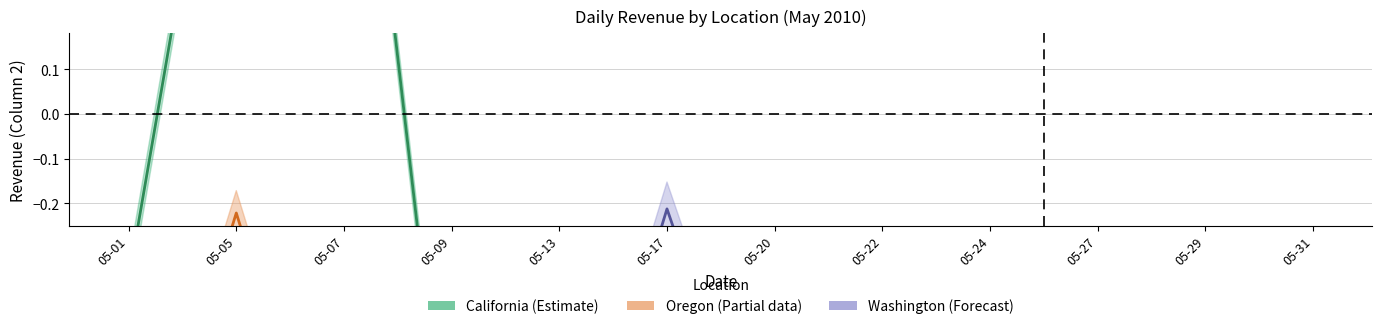

Reading left to right, extract all data points from this chart.

California: -0.4	1.0	1.2	-0.9	-0.7	-1.0	-1.0	-1.0	-0.3	-1.0	-0.4	-0.3
Oregon: -1.0	-0.2	-1.0	-1.0	-1.0	-0.7	-0.4	-0.9	-1.0	-0.6	-1.0	-1.0
Washington: -1.0	-1.0	-0.3	-1.0	-1.0	-0.2	-0.9	-1.0	-0.7	-0.7	-1.0	-0.6